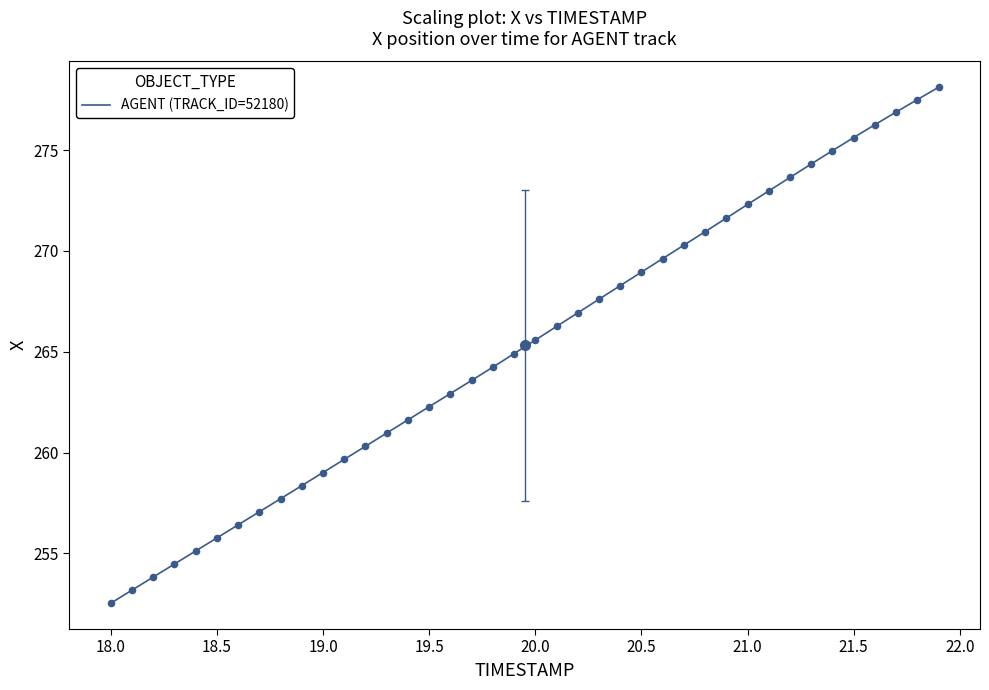

What is the difference between the maximum and minimum values?

25.6